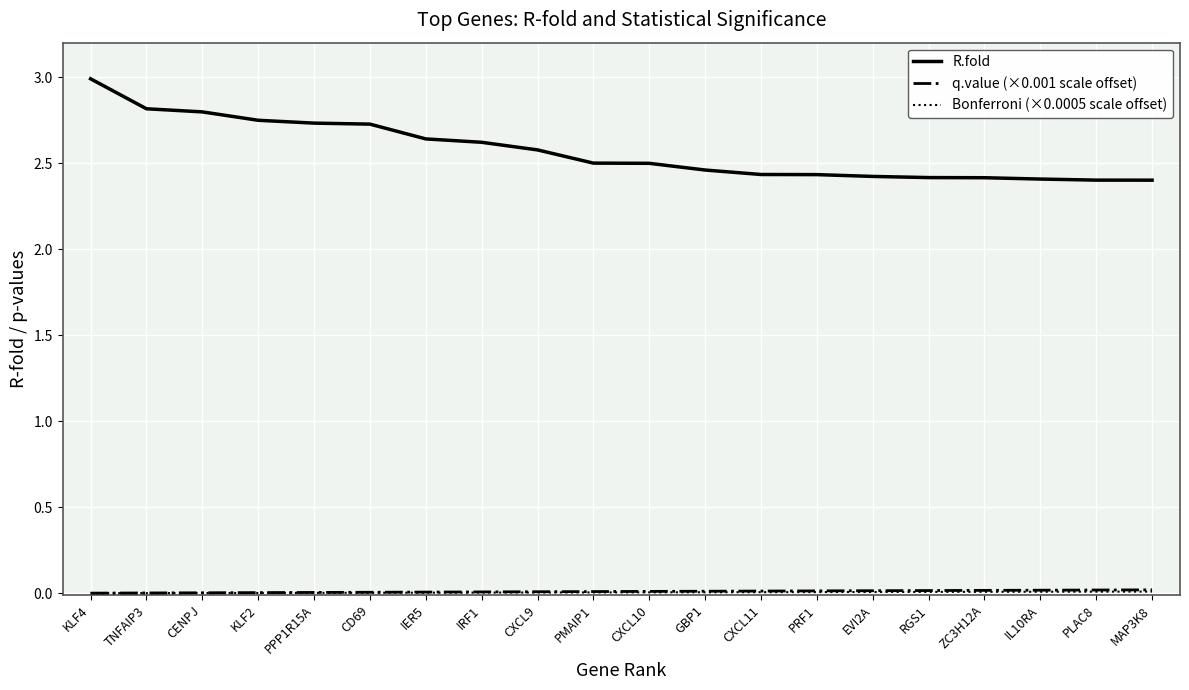

True or false: R.fold has a value of 1.6 at GBP1.

False